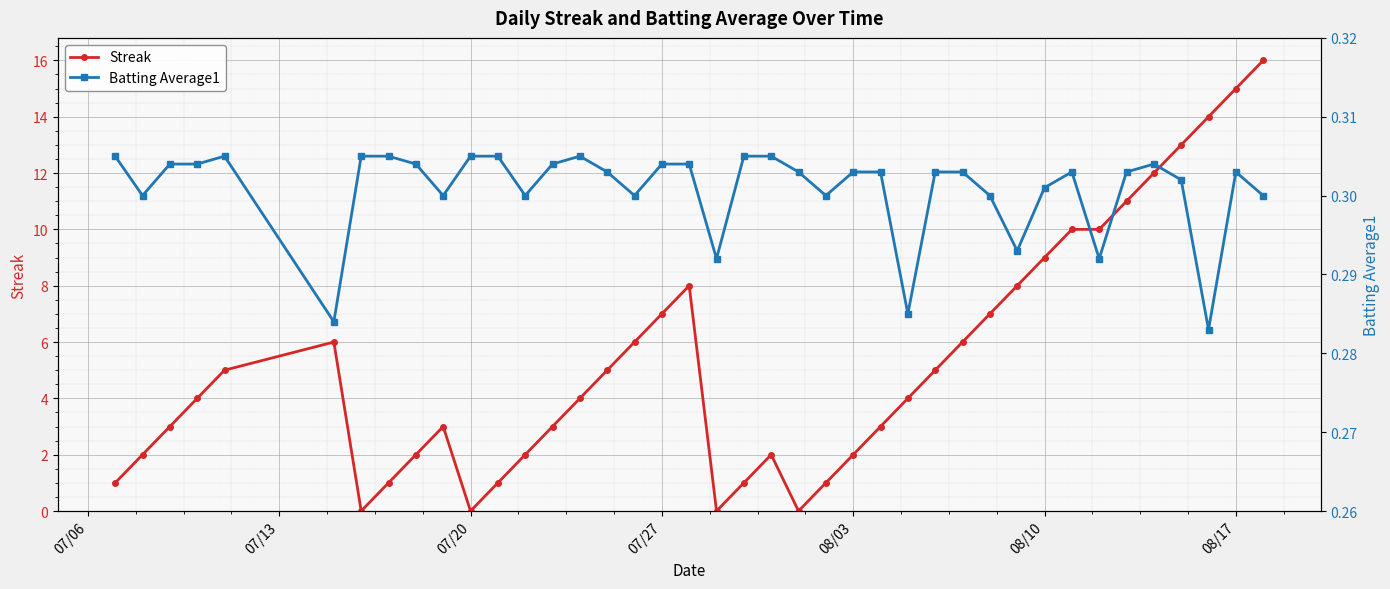

True or false: Streak has more than 0 points higher than both neighbors.

True